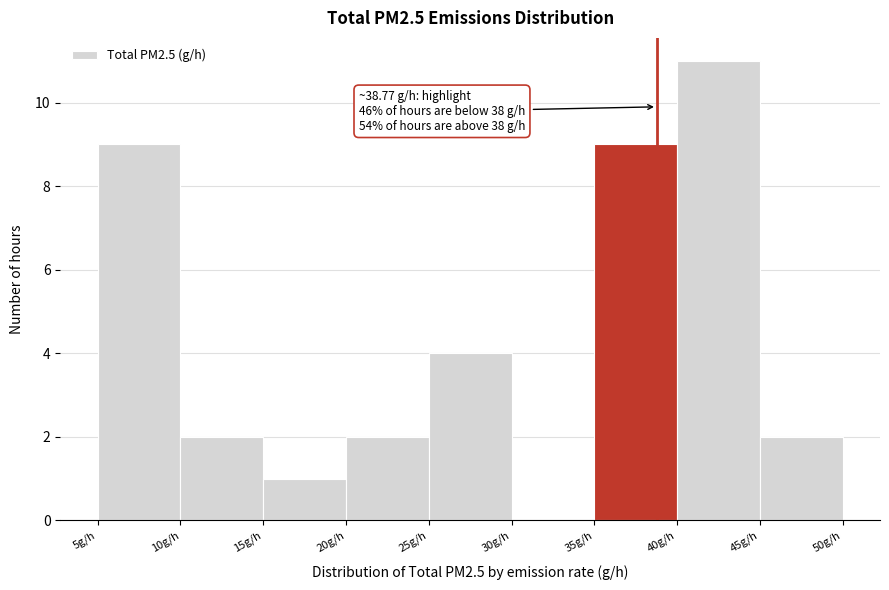

Which range on the x-axis has the tallest bar?

40 to 45